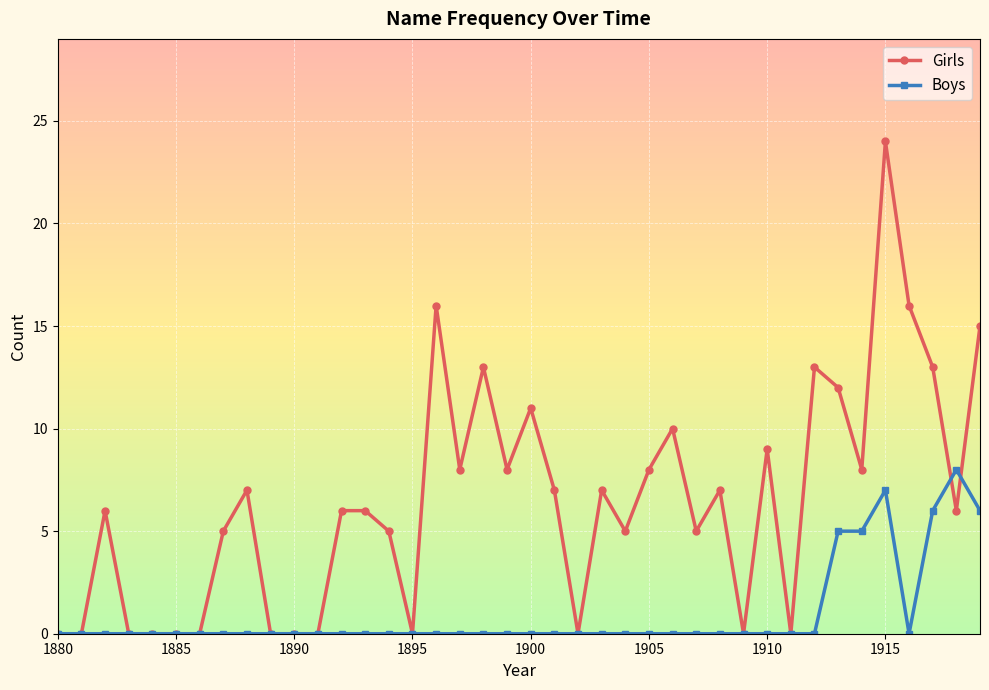

Which series has the largest range (max minus min)?

Girls